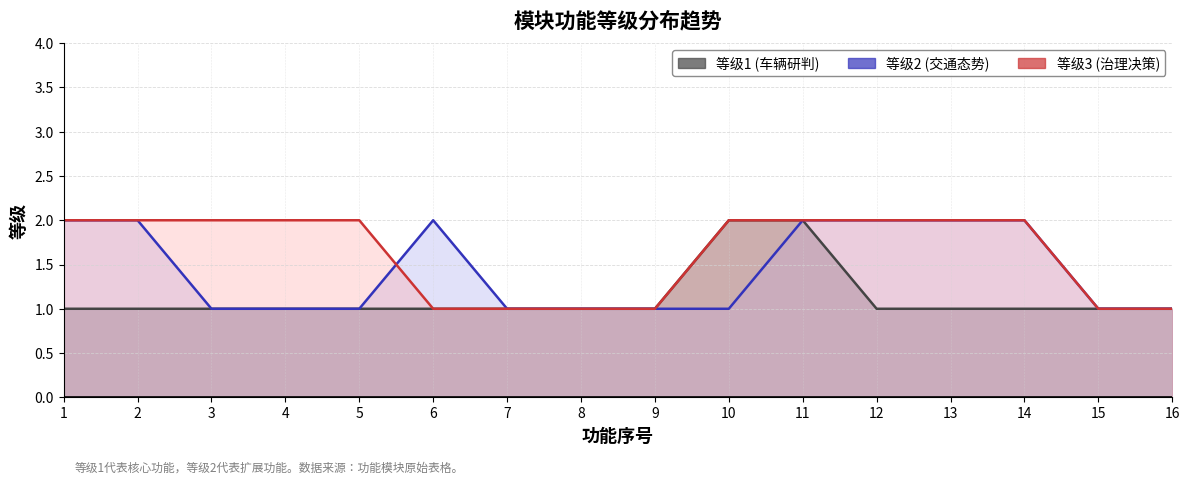

Which category has the lowest value across all series?

1